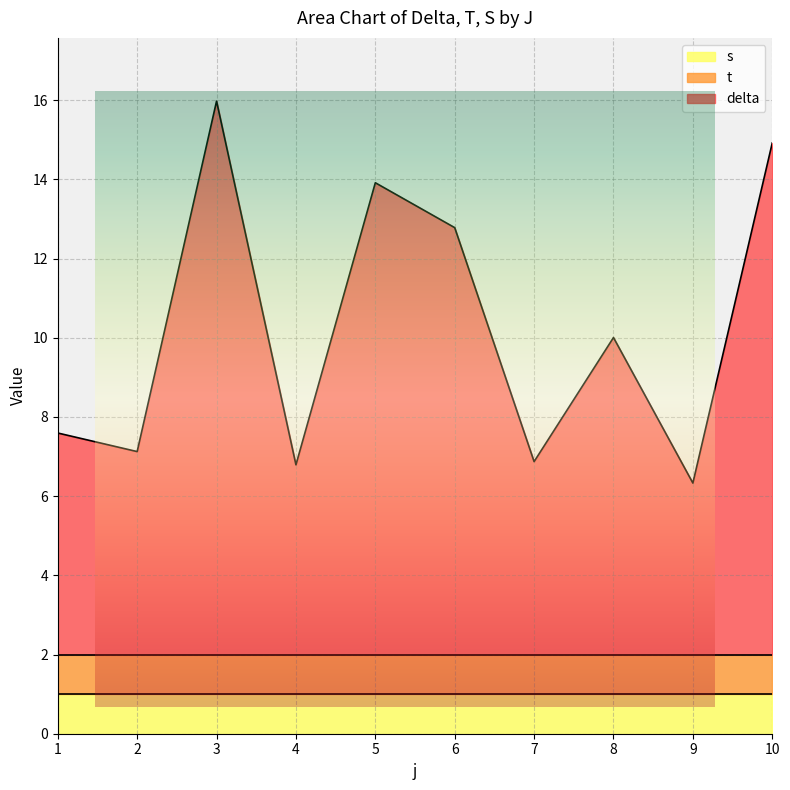

True or false: delta and t intersect in this chart.

False